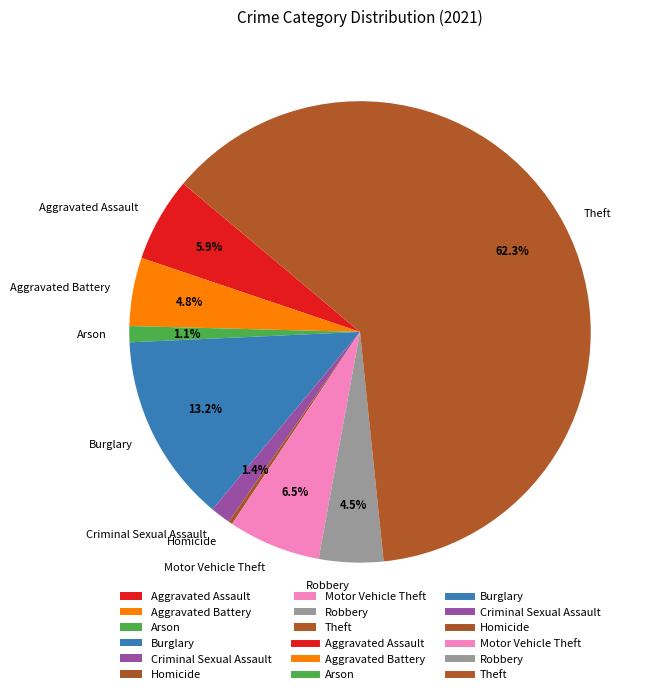

Which slice is the smallest?

Homicide